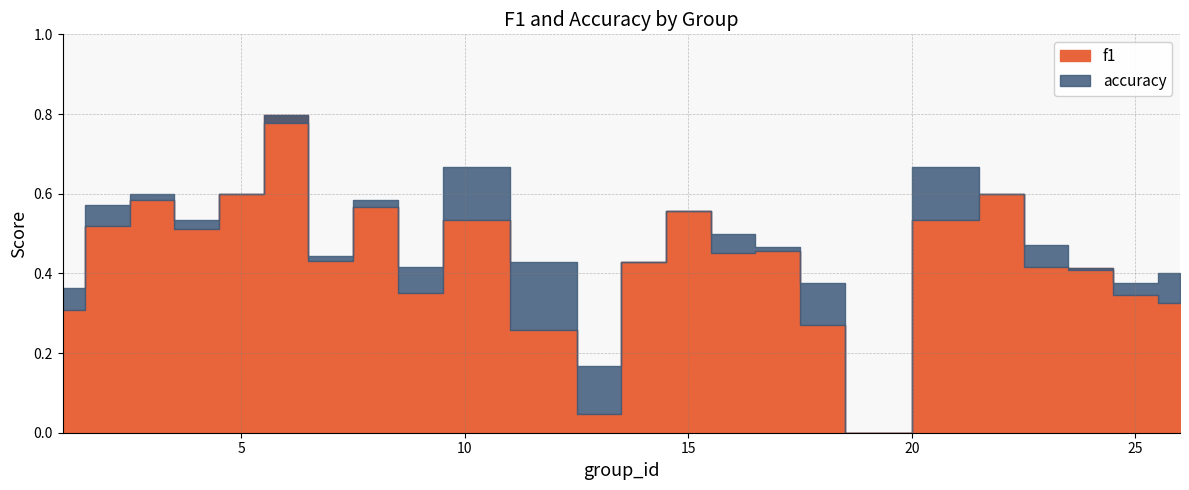

True or false: f1 has a value of 0.2 at 8.

False